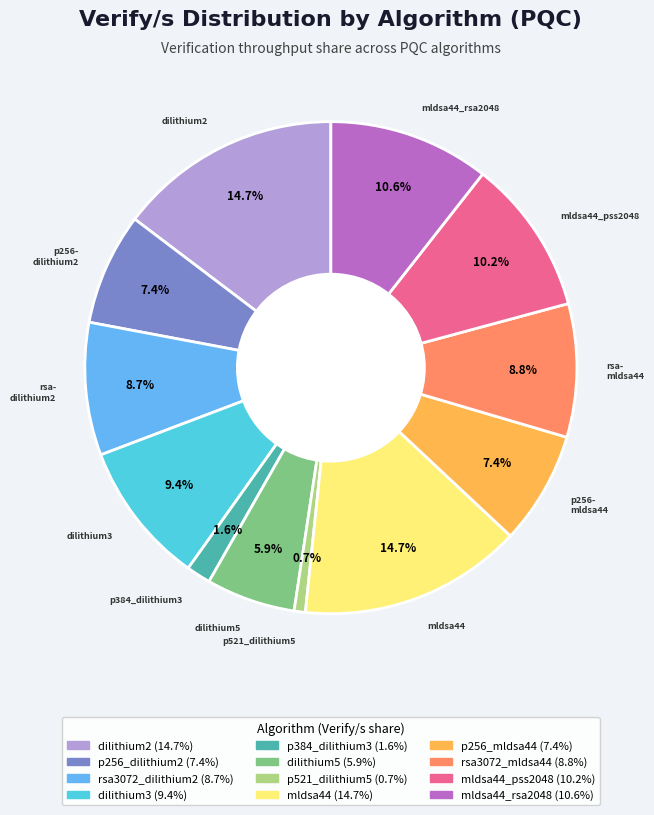

How many slices are in this pie chart?

12